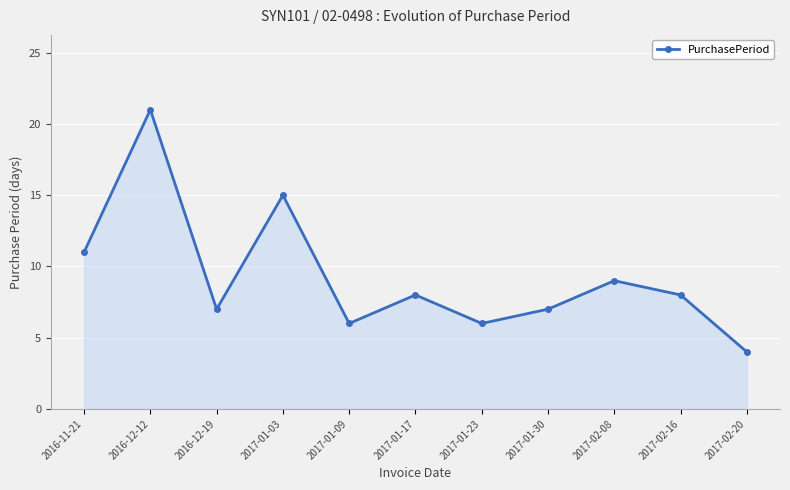

How many lines are shown in the chart?

1